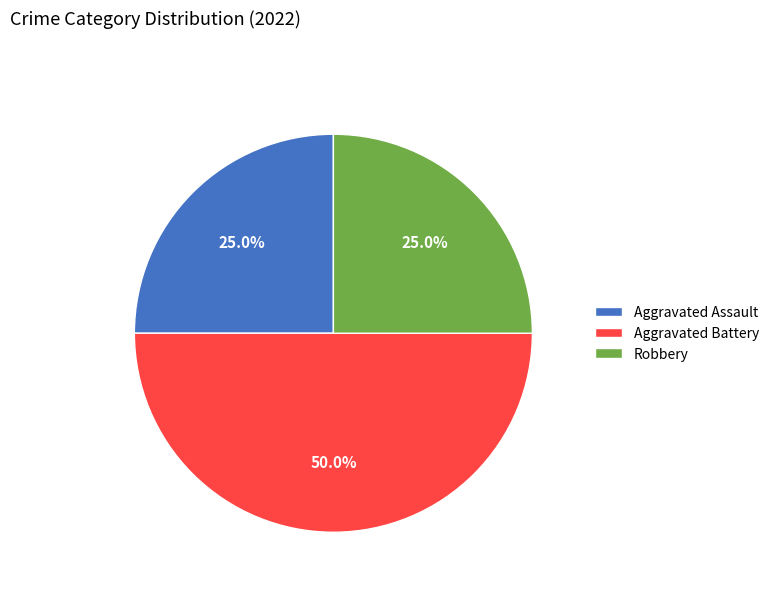

Is Robbery the majority of the pie?

No